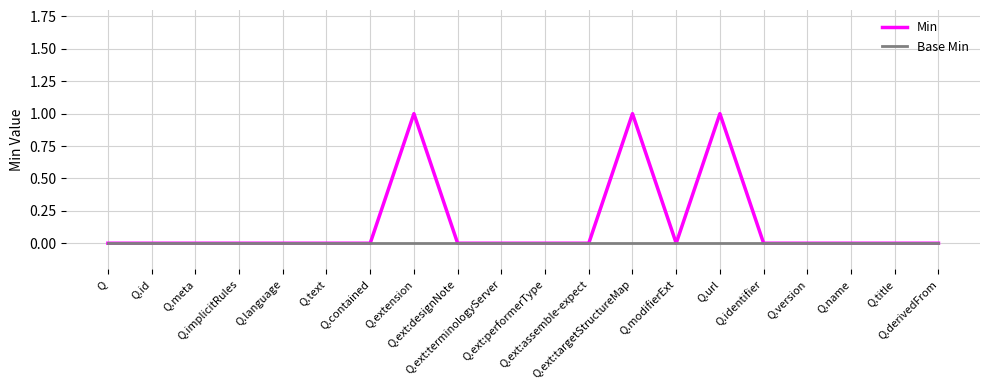

Rank the series by their maximum value, from lowest to highest.

Base Min, Min